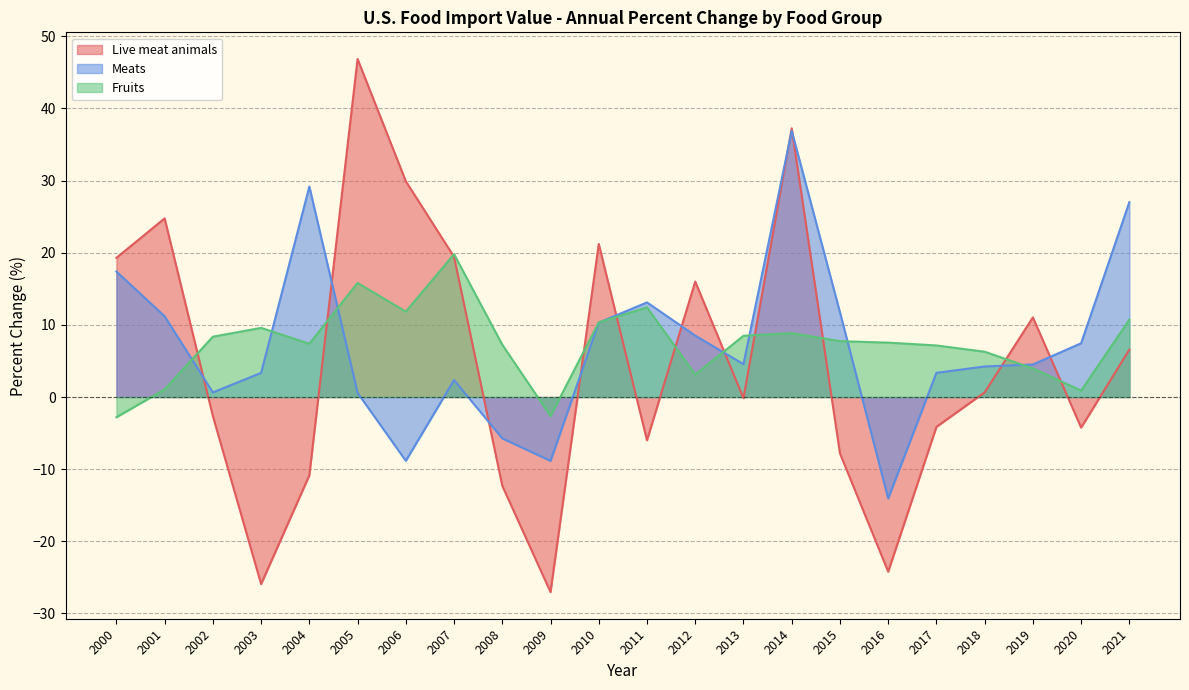

How many values in the Live meat animals series exceed 0?

11